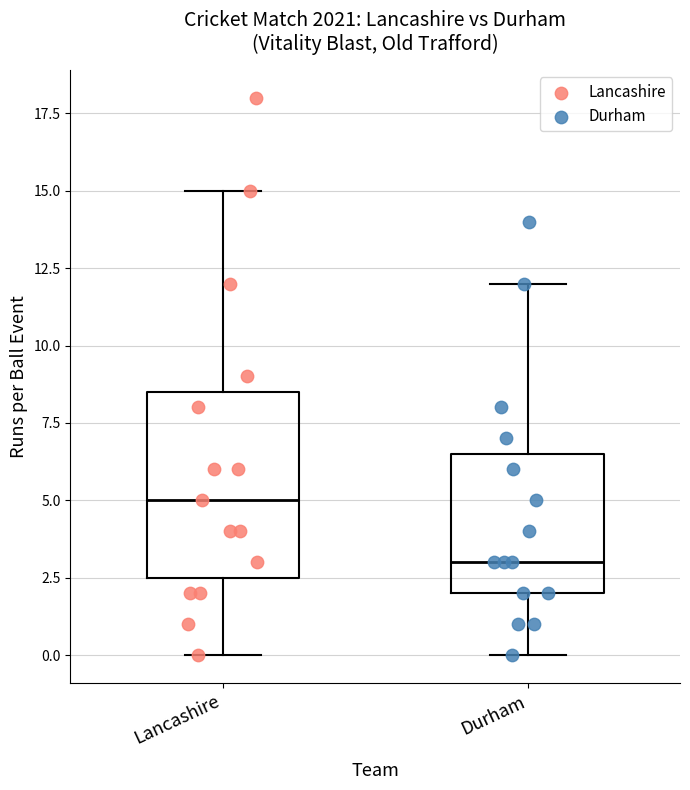

Which box has the highest median line?

Lancashire